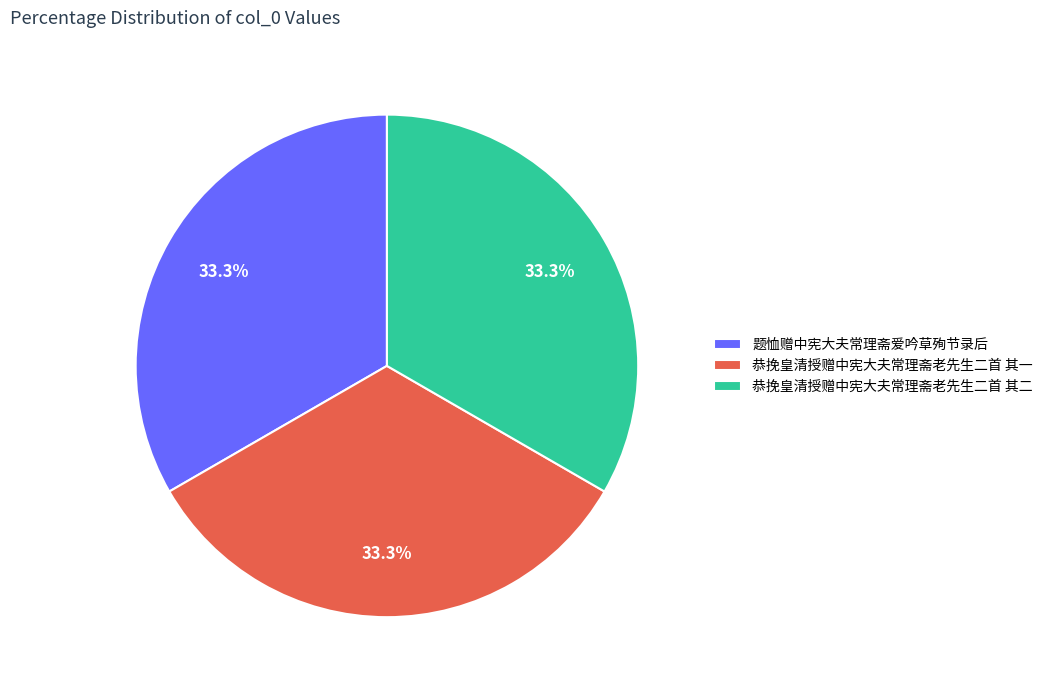

How many slices are in this pie chart?

3